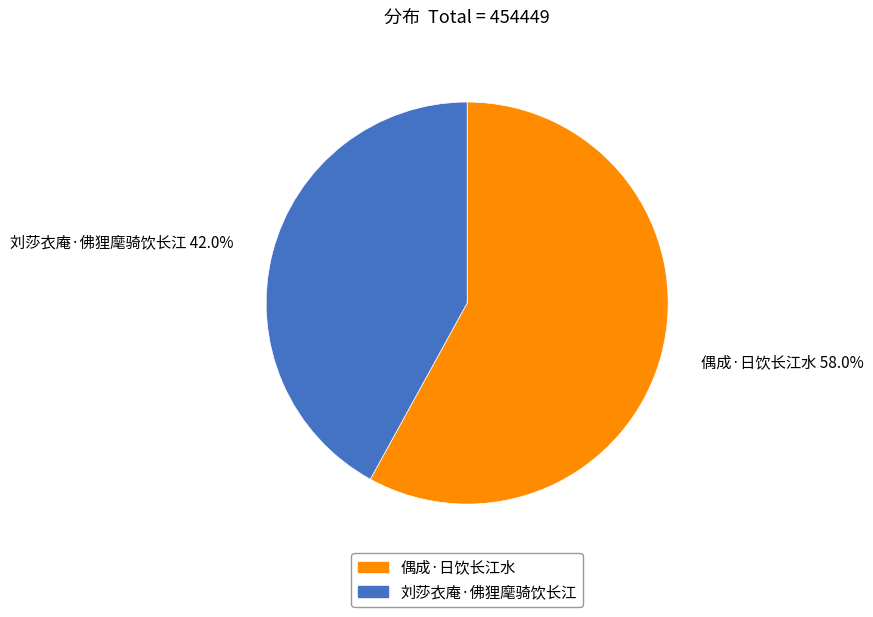

Rank the categories by value from highest to lowest.

偶成·日饮长江水, 刘莎衣庵·佛狸麾骑饮长江